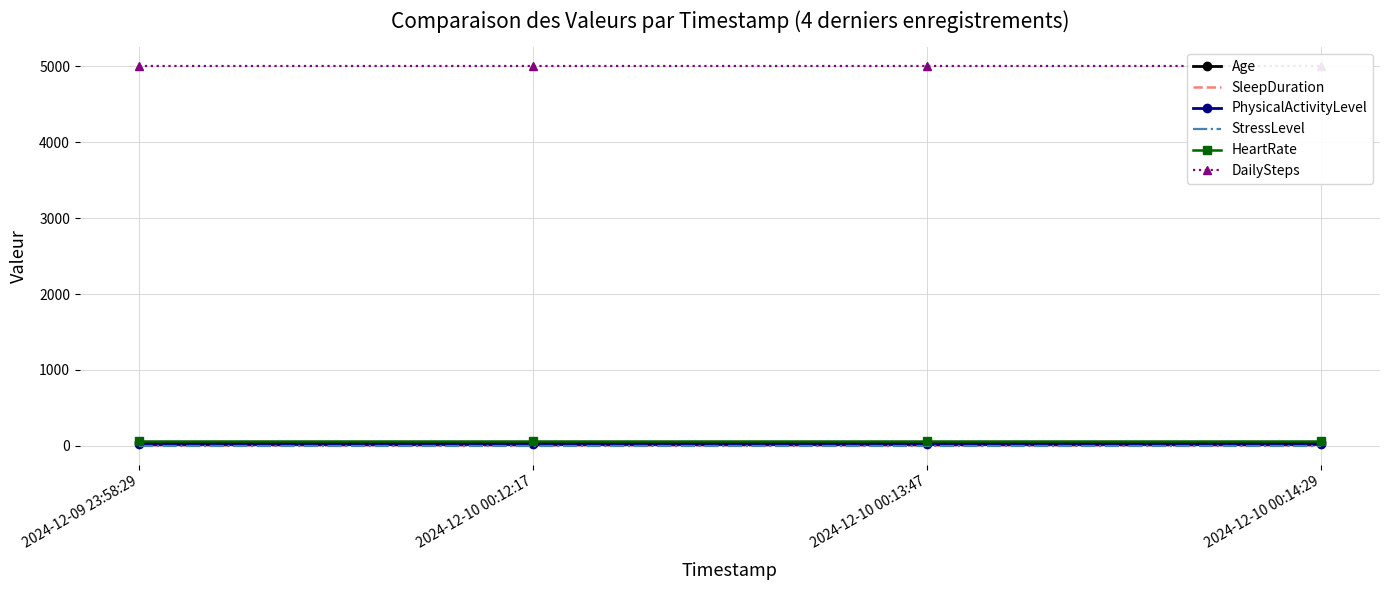

Which series has the largest total across all categories?

DailySteps